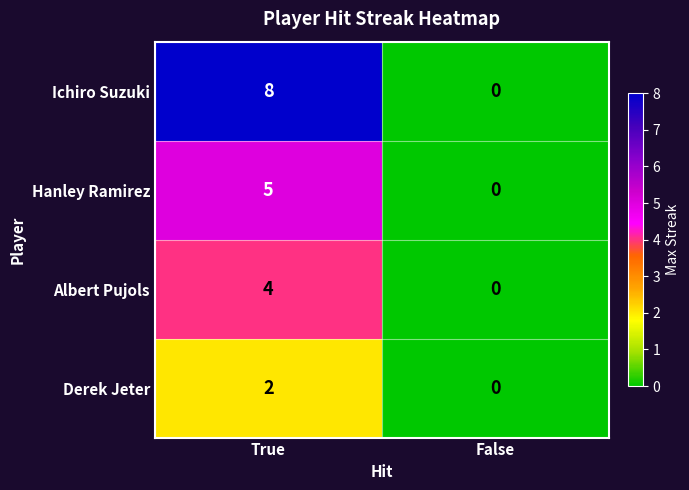

At which category does the chart reach its peak across all series?

True